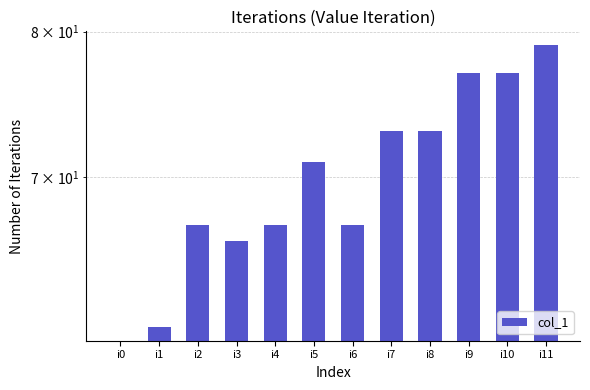

What is the value of the 12th bar from the left?

79